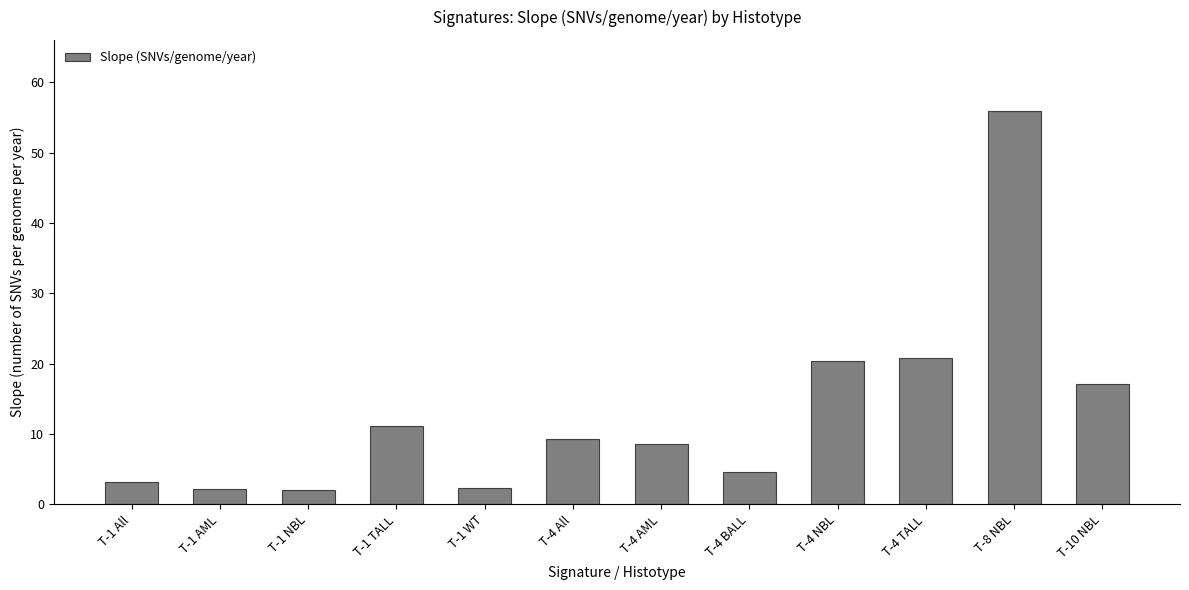

What is the label of the 10th bar from the right?

T-1 NBL